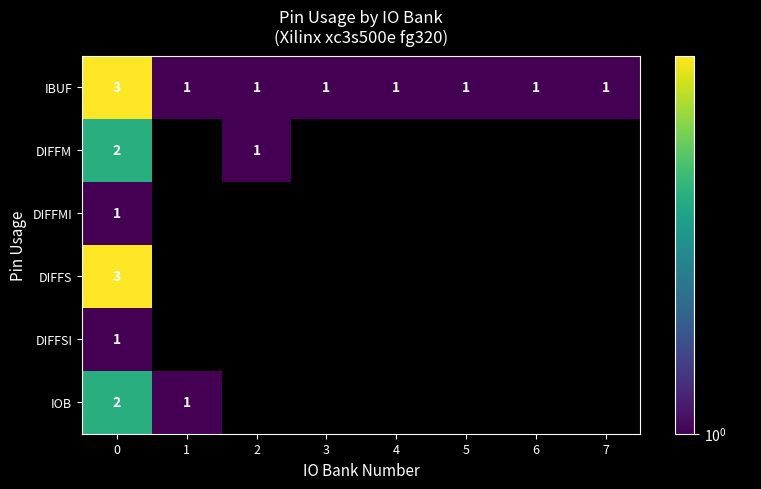

How many data points does each series have?

8